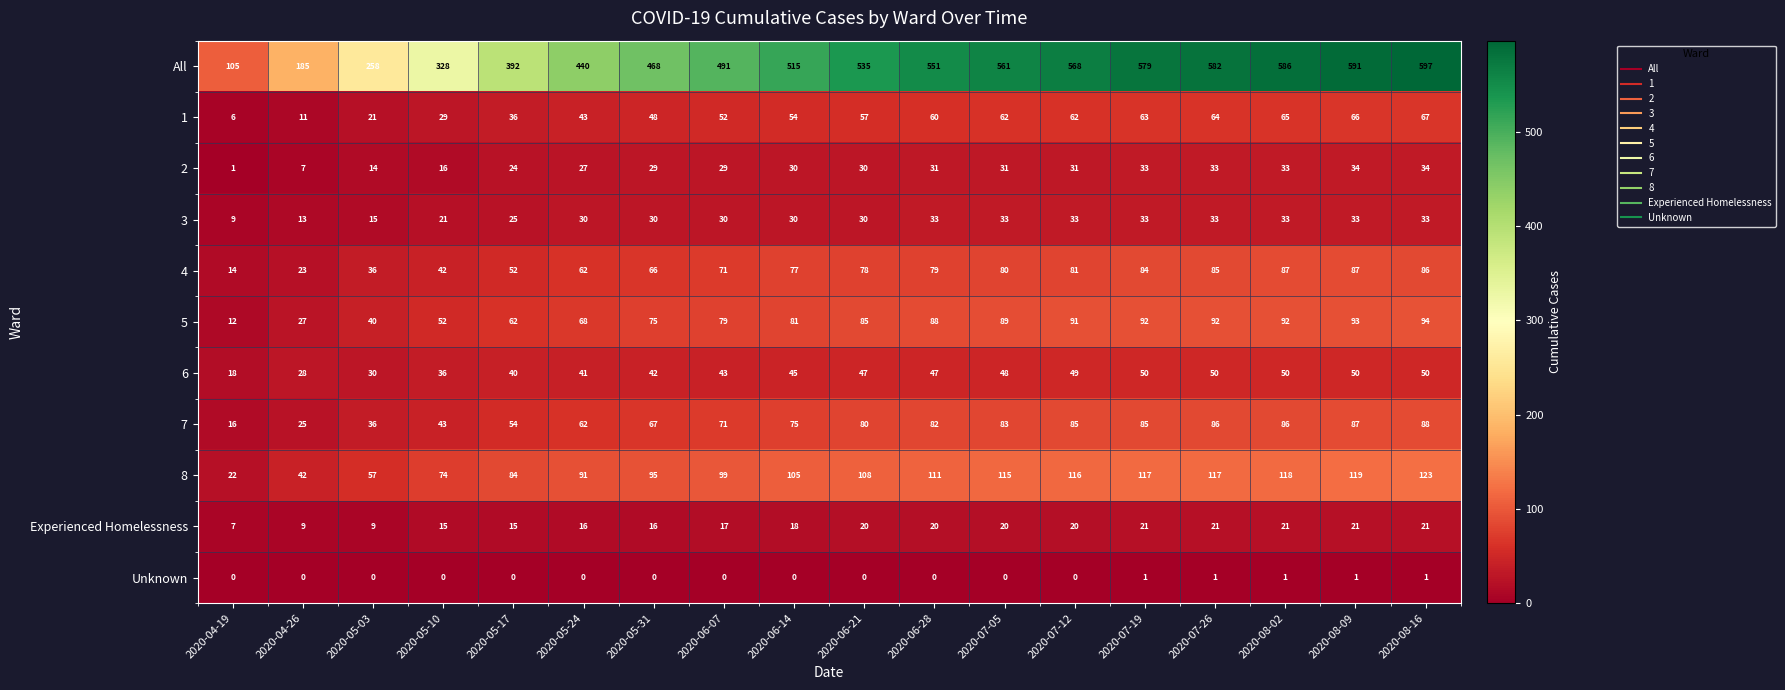

What is the sum of the Experienced Homelessness values at 2020-05-03 and 2020-05-10?

24